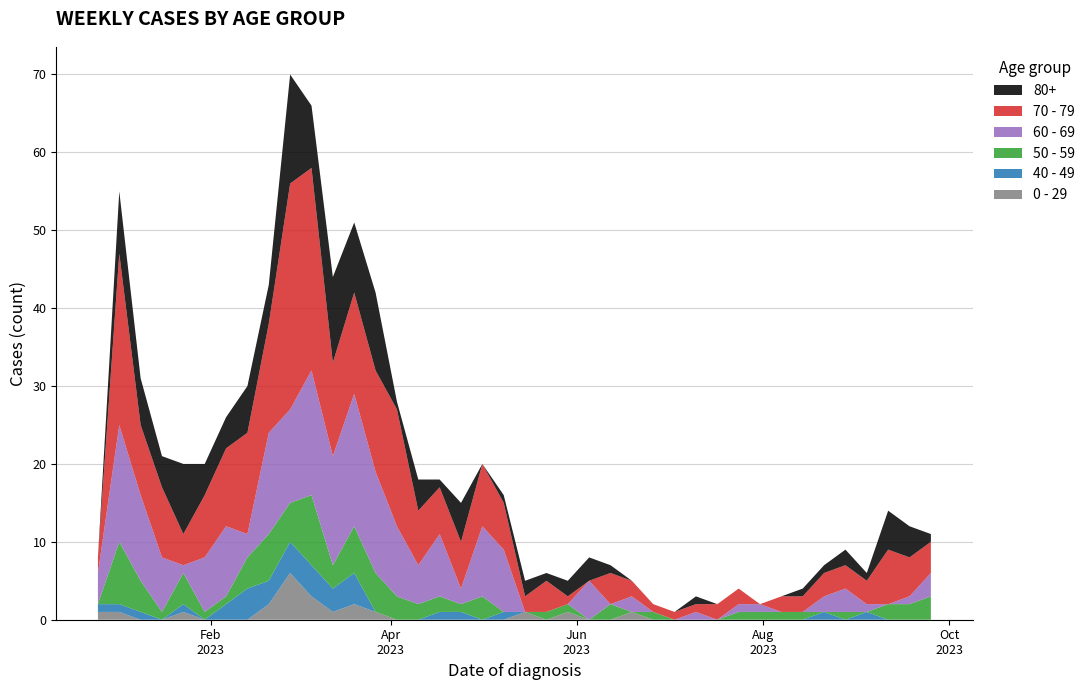

Reading left to right, extract all data points from this chart.

0 - 29: 2022-12-26=1	2023-01-02=1	2023-01-09=0	2023-01-16=0	2023-01-23=1	2023-01-30=0	2023-02-06=0	2023-02-13=0	2023-02-20=2	2023-02-27=6	2023-03-06=3	2023-03-13=1	2023-03-20=2	2023-03-27=1	2023-04-03=0	2023-04-10=0	2023-04-17=0	2023-04-24=0	2023-05-01=0	2023-05-08=0	2023-05-15=1	2023-05-22=0	2023-05-29=1	2023-06-05=0	2023-06-12=0	2023-06-19=1	2023-06-26=0	2023-07-03=0	2023-07-10=0	2023-07-17=0	2023-07-24=0	2023-07-31=0	2023-08-07=0	2023-08-14=0	2023-08-21=0	2023-08-28=0	2023-09-04=0	2023-09-11=0	2023-09-18=0	2023-09-25=0
40 - 49: 2022-12-26=1	2023-01-02=1	2023-01-09=1	2023-01-16=0	2023-01-23=1	2023-01-30=0	2023-02-06=2	2023-02-13=4	2023-02-20=3	2023-02-27=4	2023-03-06=4	2023-03-13=3	2023-03-20=4	2023-03-27=0	2023-04-03=0	2023-04-10=0	2023-04-17=1	2023-04-24=1	2023-05-01=0	2023-05-08=1	2023-05-15=0	2023-05-22=0	2023-05-29=0	2023-06-05=0	2023-06-12=0	2023-06-19=0	2023-06-26=0	2023-07-03=0	2023-07-10=0	2023-07-17=0	2023-07-24=0	2023-07-31=0	2023-08-07=0	2023-08-14=0	2023-08-21=1	2023-08-28=0	2023-09-04=1	2023-09-11=0	2023-09-18=0	2023-09-25=0
50 - 59: 2022-12-26=0	2023-01-02=8	2023-01-09=4	2023-01-16=1	2023-01-23=4	2023-01-30=1	2023-02-06=1	2023-02-13=4	2023-02-20=6	2023-02-27=5	2023-03-06=9	2023-03-13=3	2023-03-20=6	2023-03-27=5	2023-04-03=3	2023-04-10=2	2023-04-17=2	2023-04-24=1	2023-05-01=3	2023-05-08=0	2023-05-15=0	2023-05-22=1	2023-05-29=1	2023-06-05=0	2023-06-12=2	2023-06-19=0	2023-06-26=1	2023-07-03=0	2023-07-10=0	2023-07-17=0	2023-07-24=1	2023-07-31=1	2023-08-07=1	2023-08-14=1	2023-08-21=0	2023-08-28=1	2023-09-04=0	2023-09-11=2	2023-09-18=2	2023-09-25=3
60 - 69: 2022-12-26=4	2023-01-02=15	2023-01-09=11	2023-01-16=7	2023-01-23=1	2023-01-30=7	2023-02-06=9	2023-02-13=3	2023-02-20=13	2023-02-27=12	2023-03-06=16	2023-03-13=14	2023-03-20=17	2023-03-27=13	2023-04-03=9	2023-04-10=5	2023-04-17=8	2023-04-24=2	2023-05-01=9	2023-05-08=8	2023-05-15=0	2023-05-22=0	2023-05-29=0	2023-06-05=5	2023-06-12=0	2023-06-19=2	2023-06-26=0	2023-07-03=0	2023-07-10=1	2023-07-17=0	2023-07-24=1	2023-07-31=1	2023-08-07=0	2023-08-14=0	2023-08-21=2	2023-08-28=3	2023-09-04=1	2023-09-11=0	2023-09-18=1	2023-09-25=3
70 - 79: 2022-12-26=2	2023-01-02=22	2023-01-09=9	2023-01-16=9	2023-01-23=4	2023-01-30=8	2023-02-06=10	2023-02-13=13	2023-02-20=14	2023-02-27=29	2023-03-06=26	2023-03-13=12	2023-03-20=13	2023-03-27=13	2023-04-03=15	2023-04-10=7	2023-04-17=6	2023-04-24=6	2023-05-01=8	2023-05-08=6	2023-05-15=2	2023-05-22=4	2023-05-29=1	2023-06-05=0	2023-06-12=4	2023-06-19=2	2023-06-26=1	2023-07-03=1	2023-07-10=1	2023-07-17=2	2023-07-24=2	2023-07-31=0	2023-08-07=2	2023-08-14=2	2023-08-21=3	2023-08-28=3	2023-09-04=3	2023-09-11=7	2023-09-18=5	2023-09-25=4
80+: 2022-12-26=0	2023-01-02=8	2023-01-09=6	2023-01-16=4	2023-01-23=9	2023-01-30=4	2023-02-06=4	2023-02-13=6	2023-02-20=5	2023-02-27=14	2023-03-06=8	2023-03-13=11	2023-03-20=9	2023-03-27=10	2023-04-03=1	2023-04-10=4	2023-04-17=1	2023-04-24=5	2023-05-01=0	2023-05-08=1	2023-05-15=2	2023-05-22=1	2023-05-29=2	2023-06-05=3	2023-06-12=1	2023-06-19=0	2023-06-26=0	2023-07-03=0	2023-07-10=1	2023-07-17=0	2023-07-24=0	2023-07-31=0	2023-08-07=0	2023-08-14=1	2023-08-21=1	2023-08-28=2	2023-09-04=1	2023-09-11=5	2023-09-18=4	2023-09-25=1